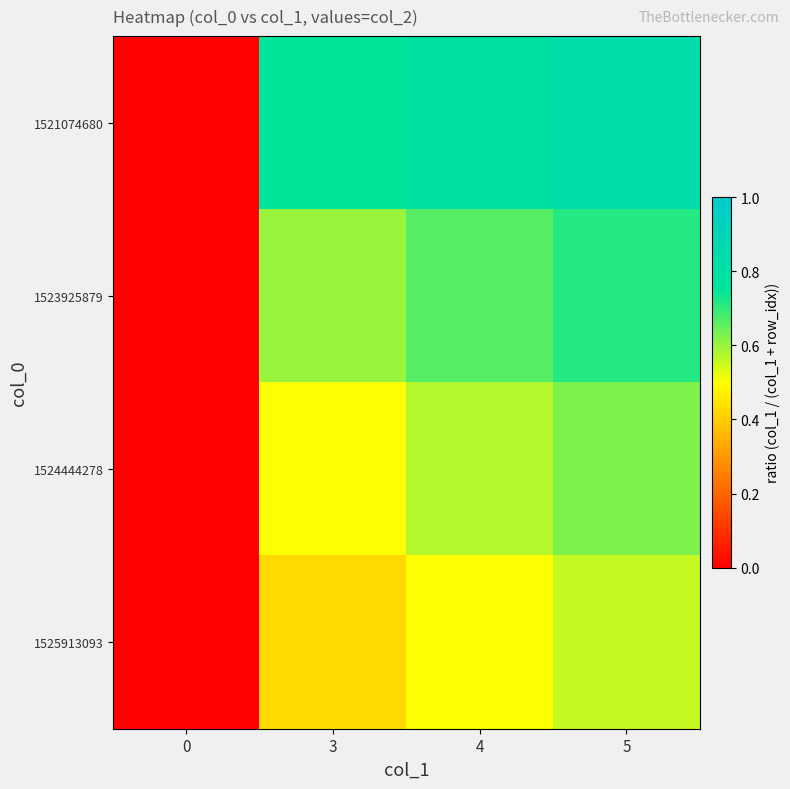

What is the difference between the highest and lowest values at 4?

0.3